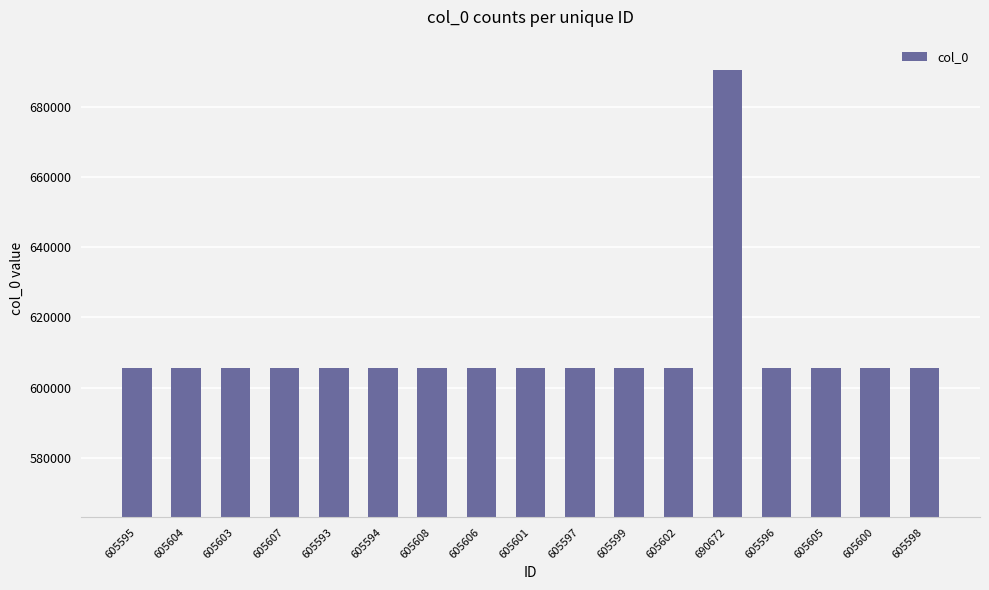

What position from the left is 605596?

14